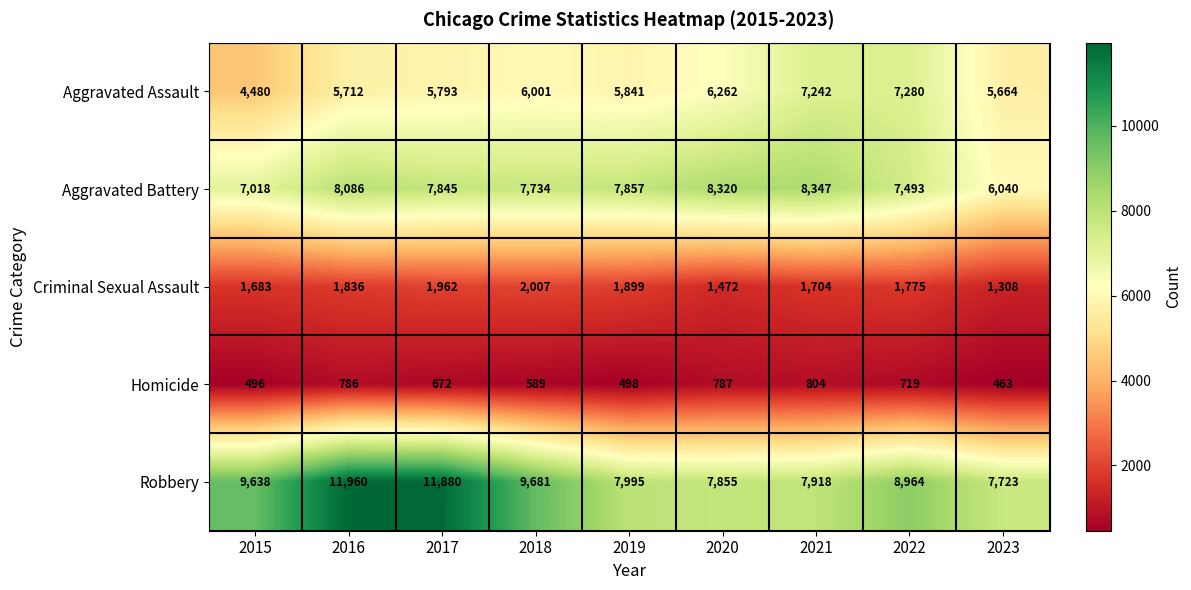

What value does the Robbery series have at 2023, to the nearest 50?

7700